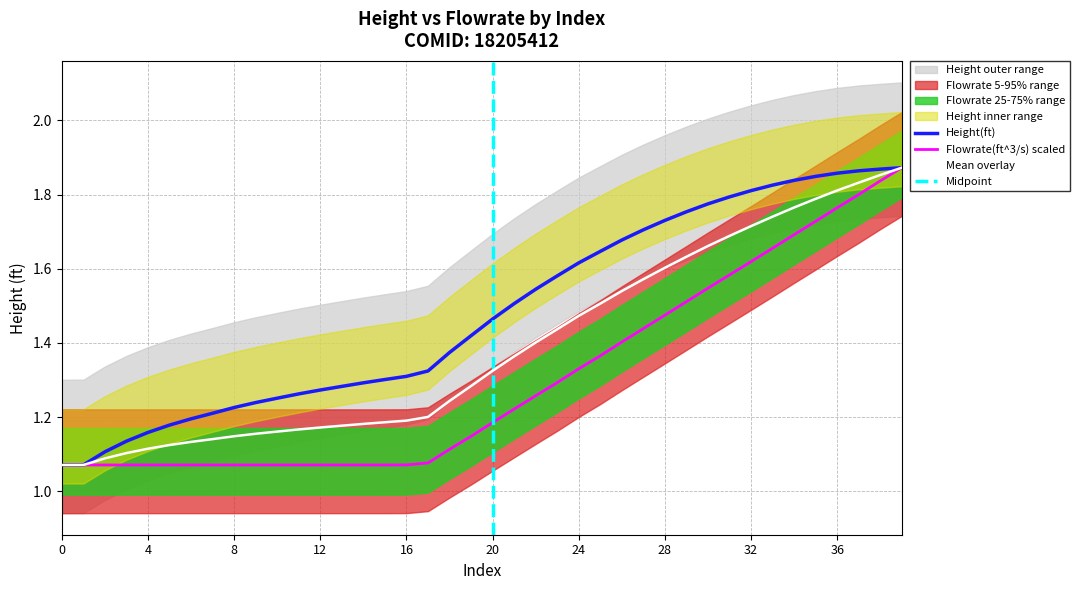

What is the greatest value displayed?

1.9